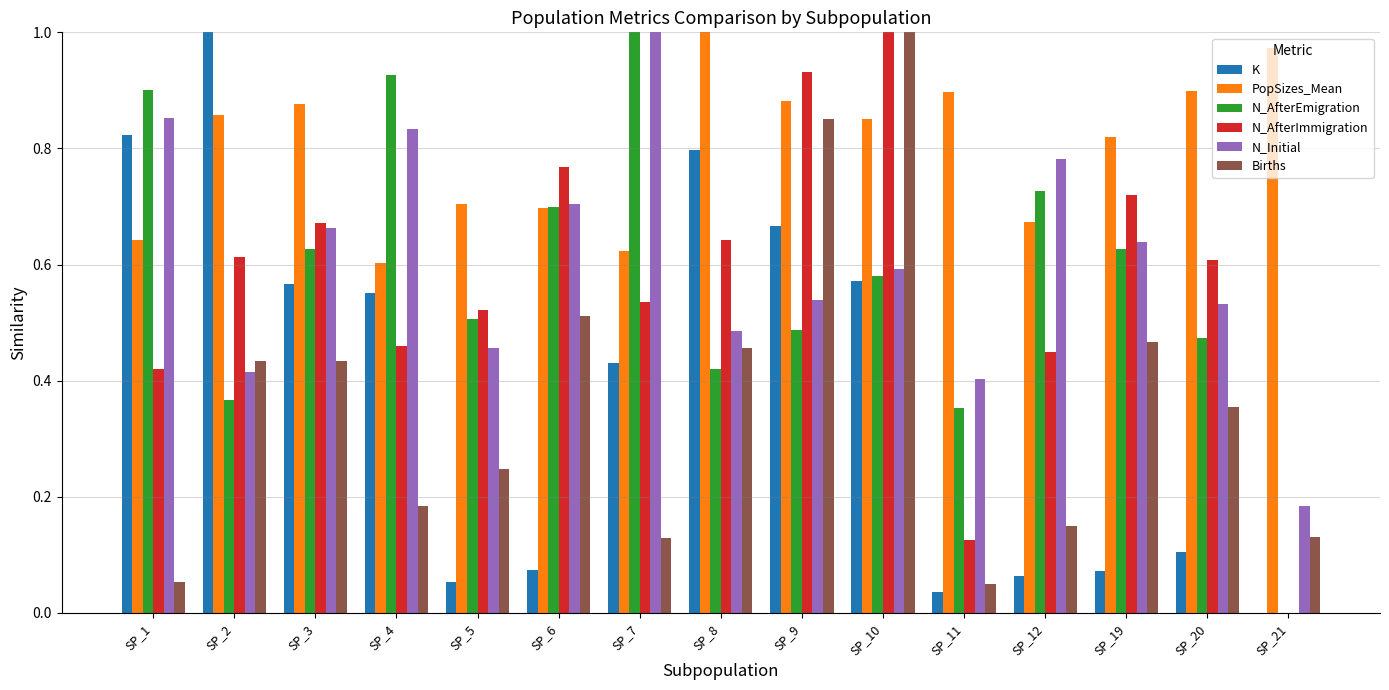

What is the sum of all N_AfterImmigration values?

8.5